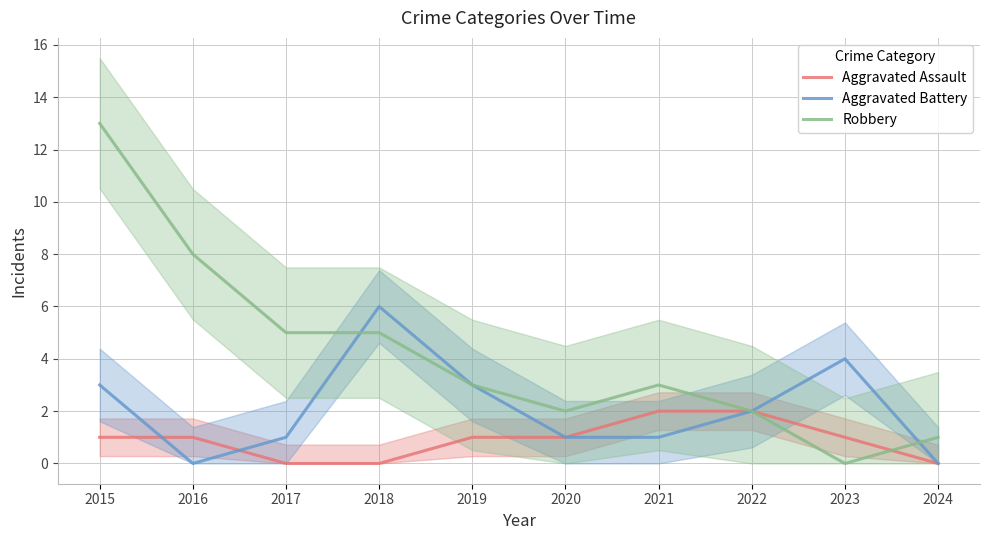

True or false: Robbery has a value of 4 at 2021.

False